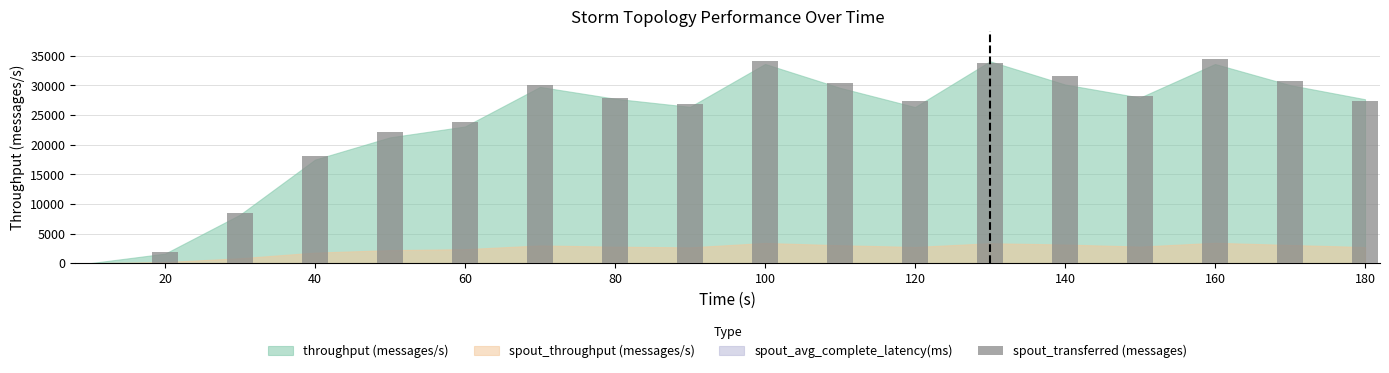

Count the number of categories in the chart.

18